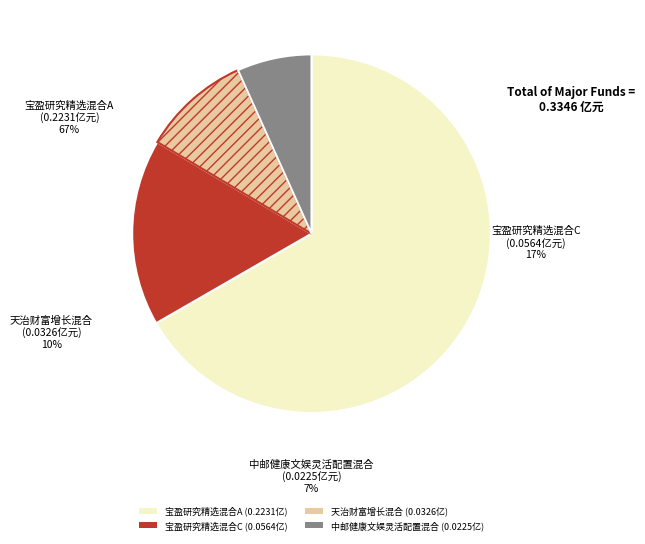

Which category accounts for the majority?

宝盈研究精选混合A